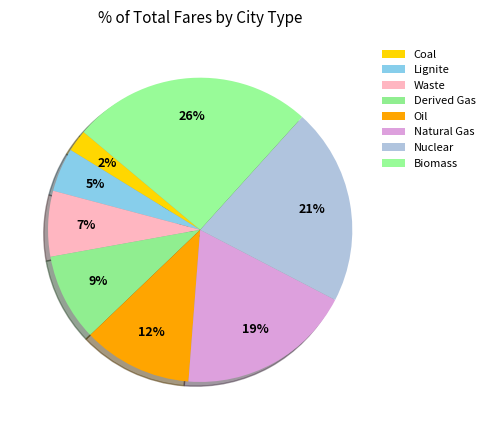

The Waste slice represents 1% of the pie. True or false?

False